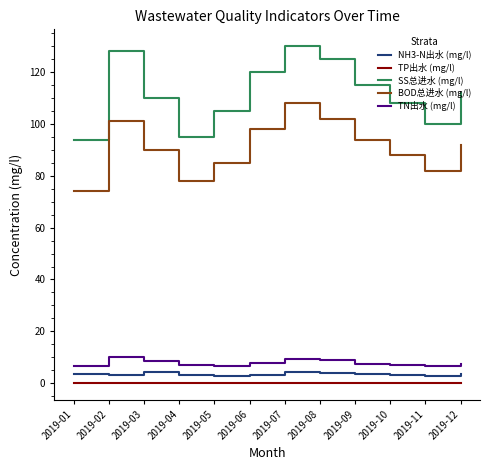

How many categories are shown in the chart?

12